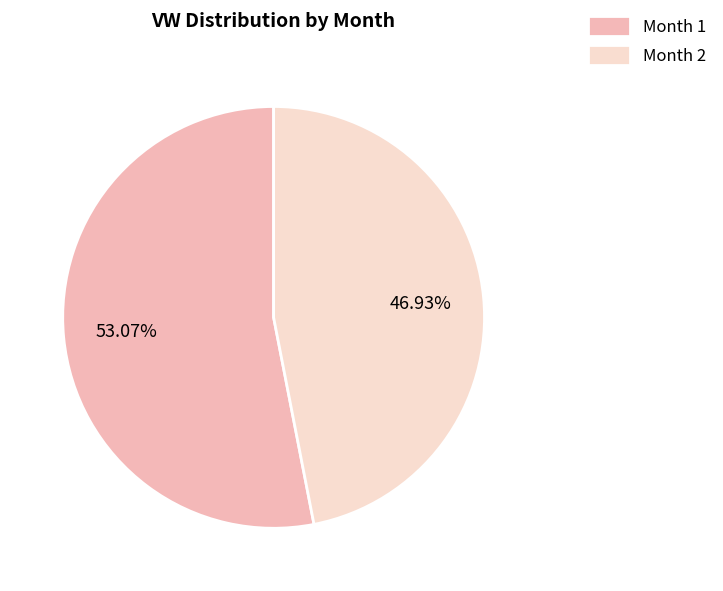

How many slices are in this pie chart?

2